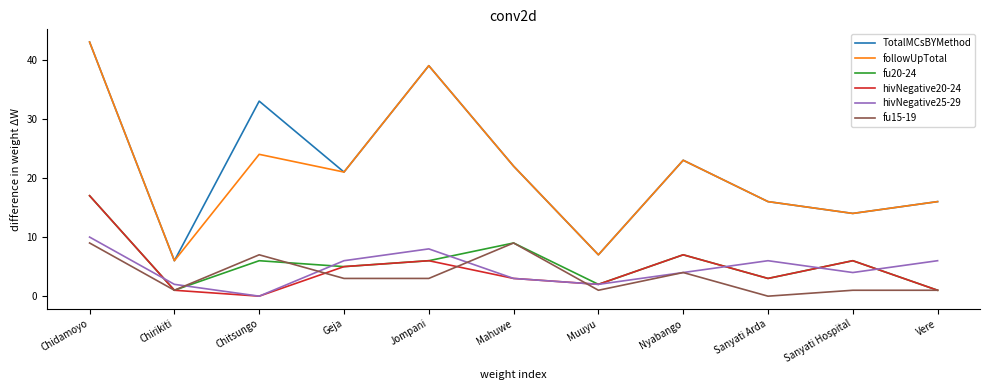

True or false: fu15-19 and followUpTotal intersect in this chart.

False